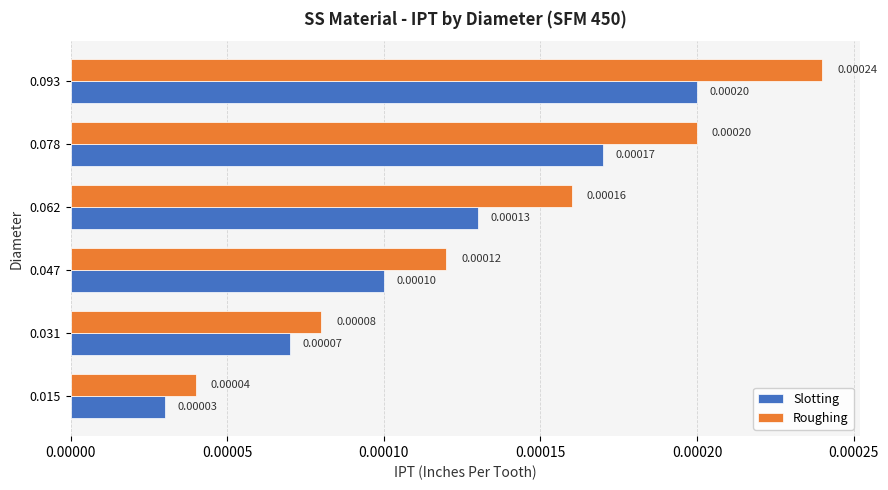

Which series changed the most between 0.047 and 0.078?

Roughing